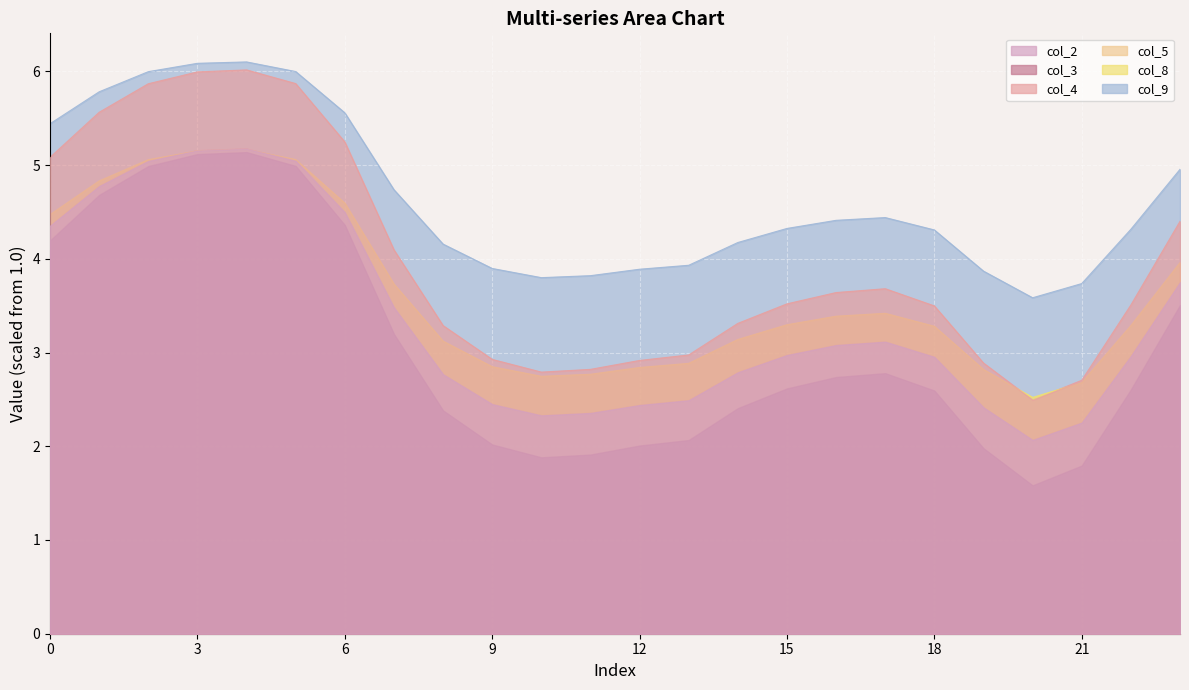

What is the total value across all series at 12?

14.1